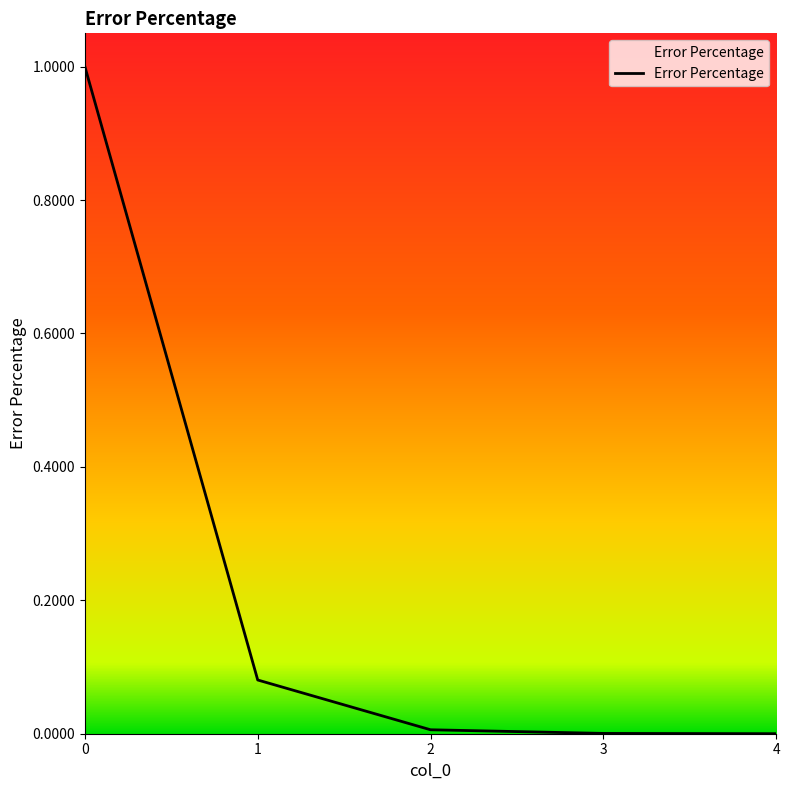

What is the sum of the values at 0 and 1?

1.1